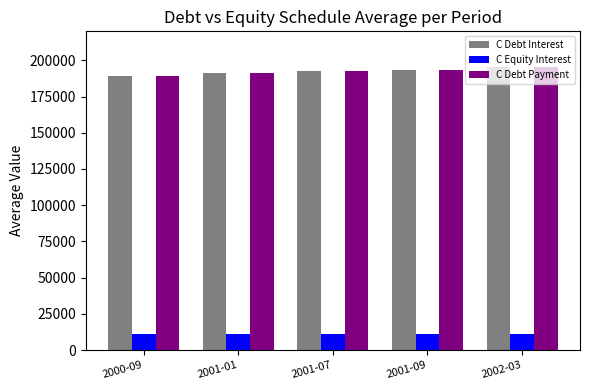

What are all the series names shown in the legend?

C Debt Interest, C Equity Interest, C Debt Payment